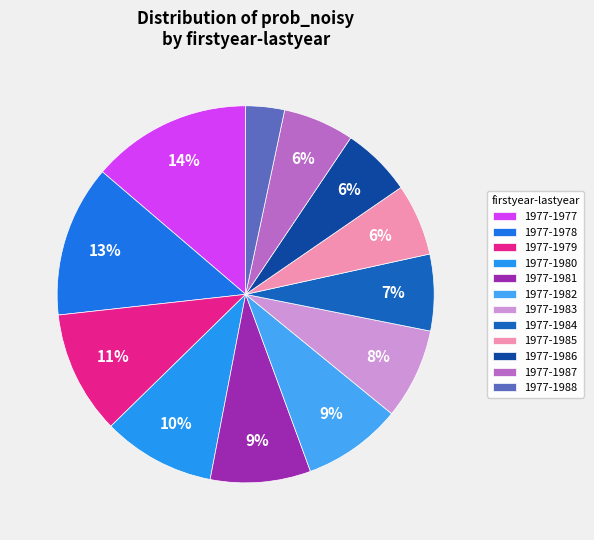

To the nearest percent, what is the average slice percentage?

8%